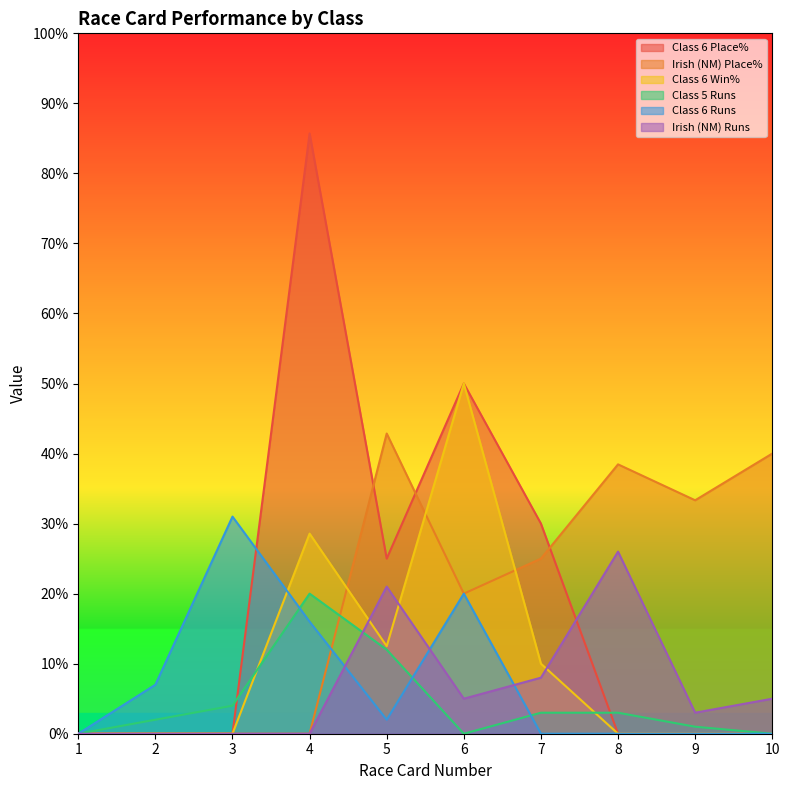

How many lines are shown in the chart?

6